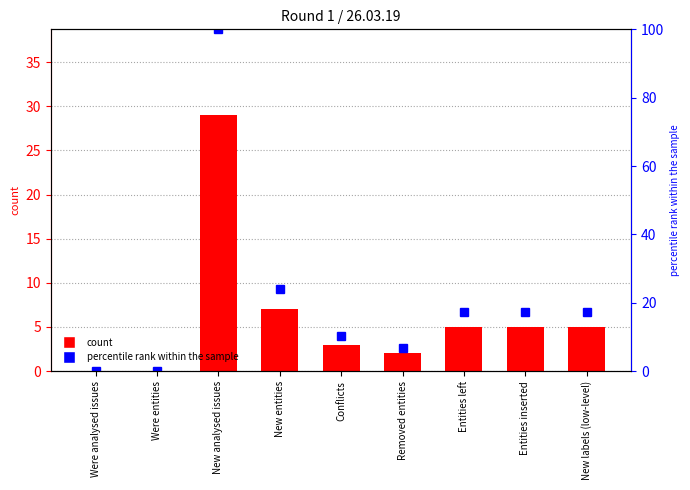

Is it true that the value at New entities is 24.1?

True